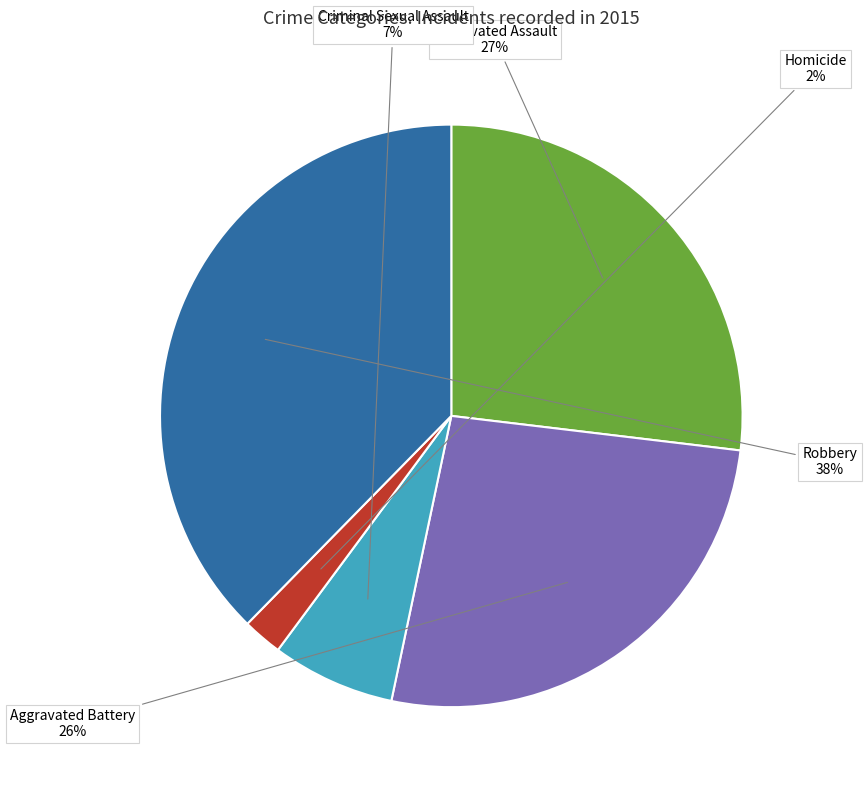

To the nearest percent, what is the average slice percentage?

20%